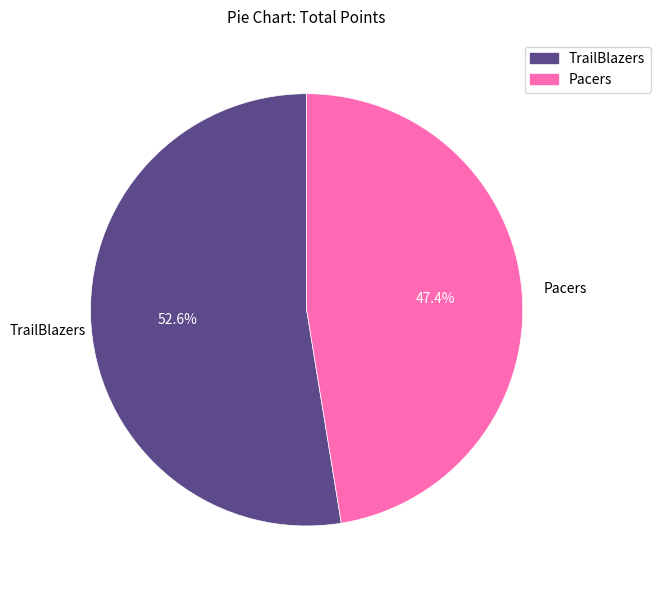

To the nearest percent, what portion does Pacers represent?

47%